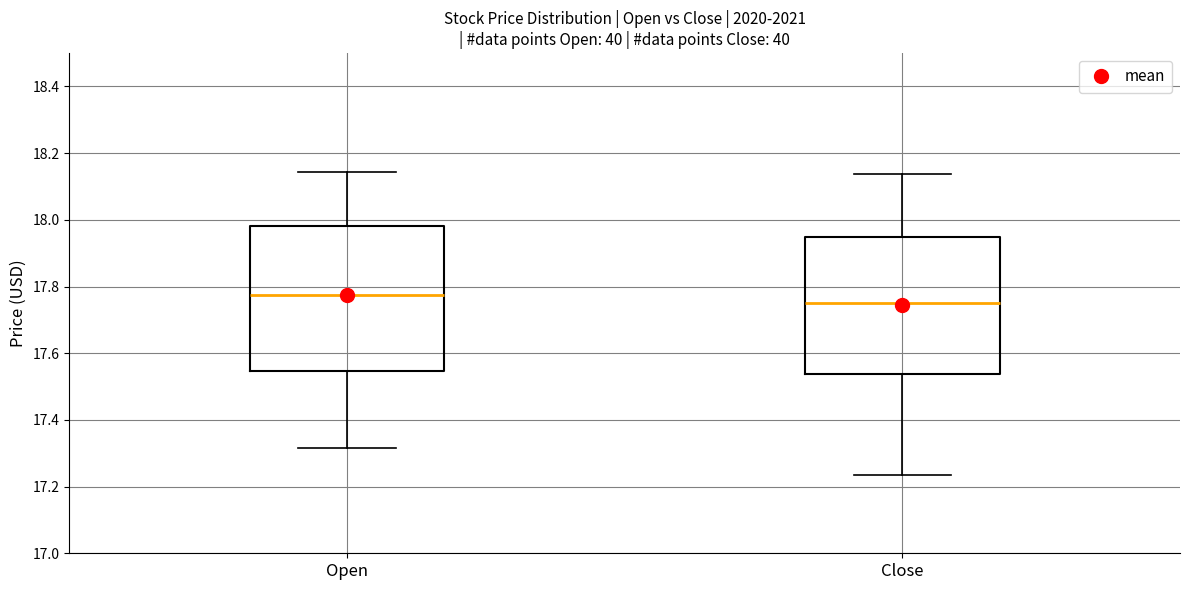

Where is the lower edge of the box for Open on the y-axis? The values are not printed on the chart, so give them approximately, as read against the axis.

17.54